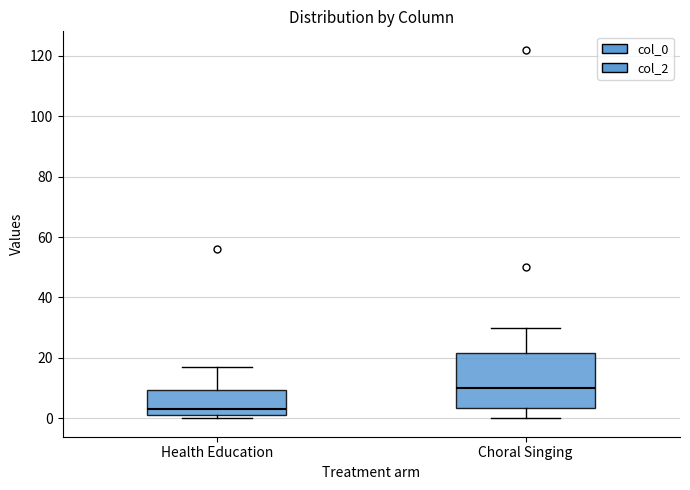

Reading left to right, read every box against the y-axis: the position of its median line, the range the box covers, and the ends of its whiskers. The values are not printed on the chart, so give them approximately, as read against the axis.

Health Education: median 4, box 2 to 10, whiskers 0 to 18
Choral Singing: median 10, box 4 to 22, whiskers 0 to 30